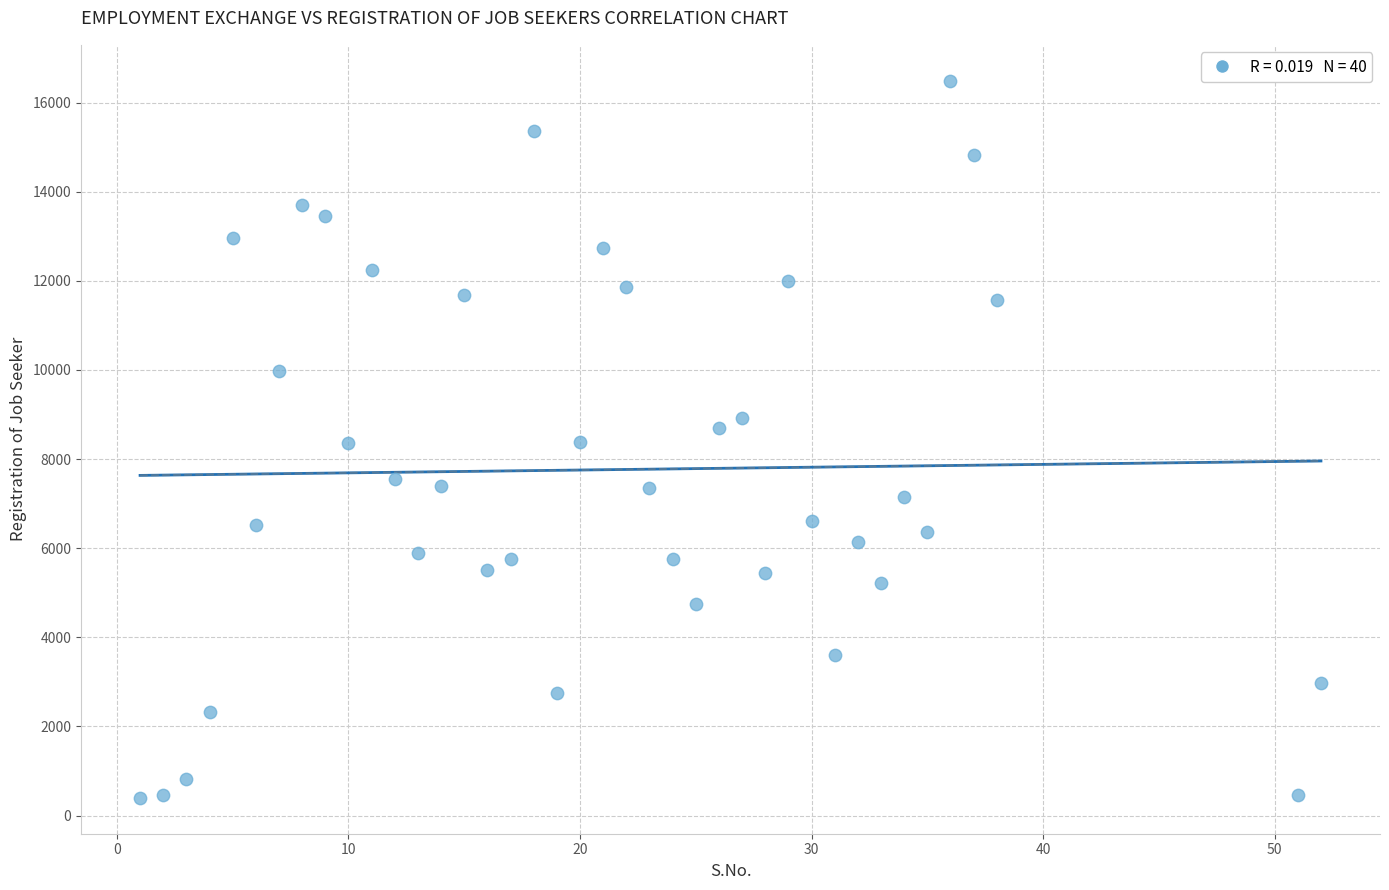

What is the range of X values (max minus min)?

51